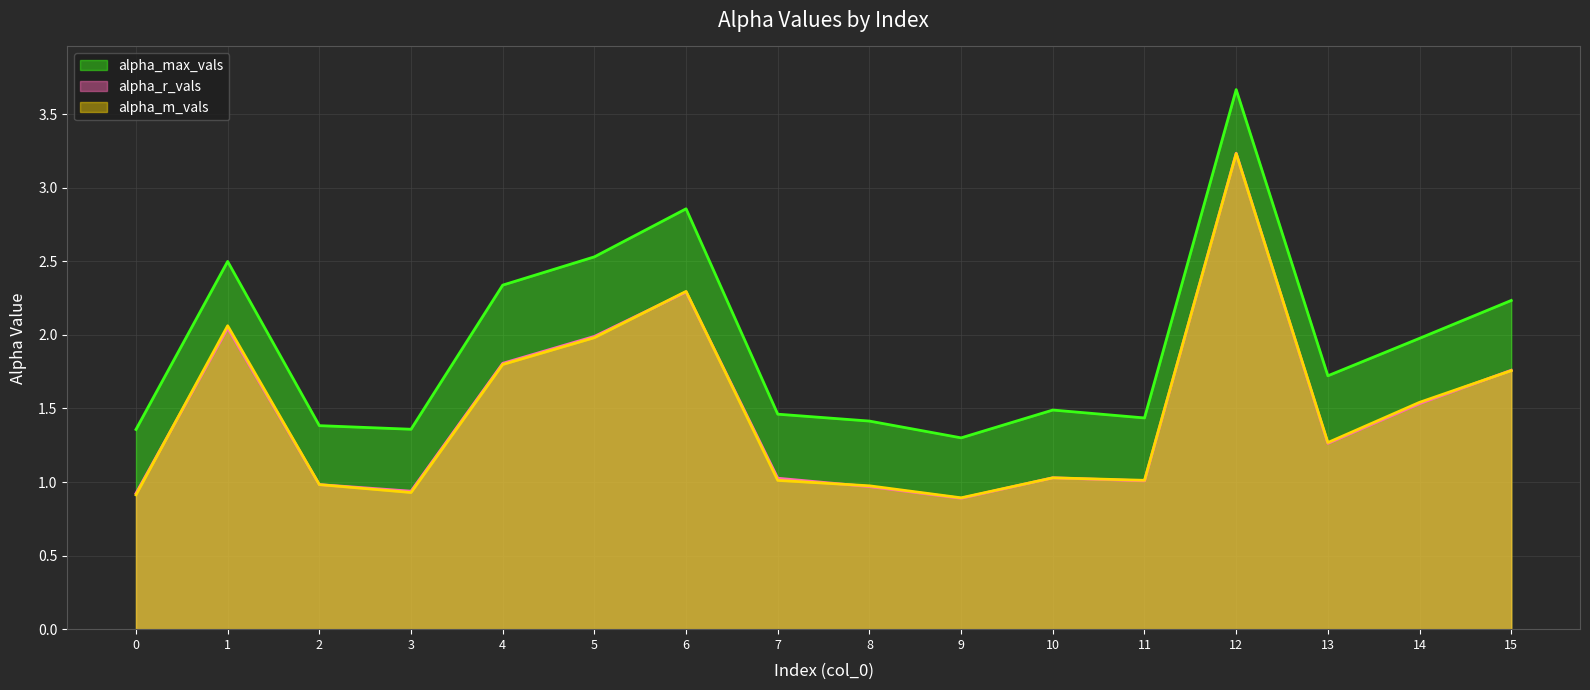

True or false: alpha_r_vals (line) and alpha_max_vals (line) cross at least once.

False